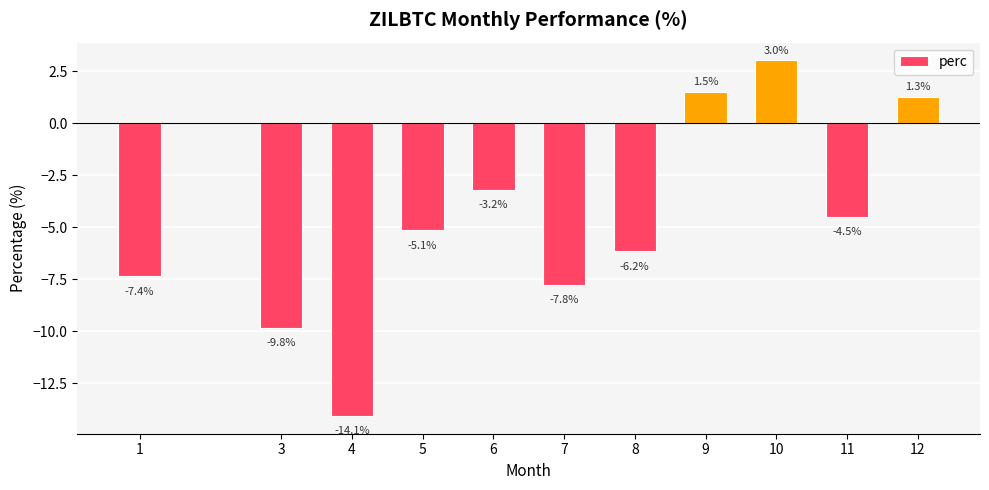

List the labels in order of value, smallest first.

4, 3, 7, 1, 8, 5, 11, 6, 12, 9, 10